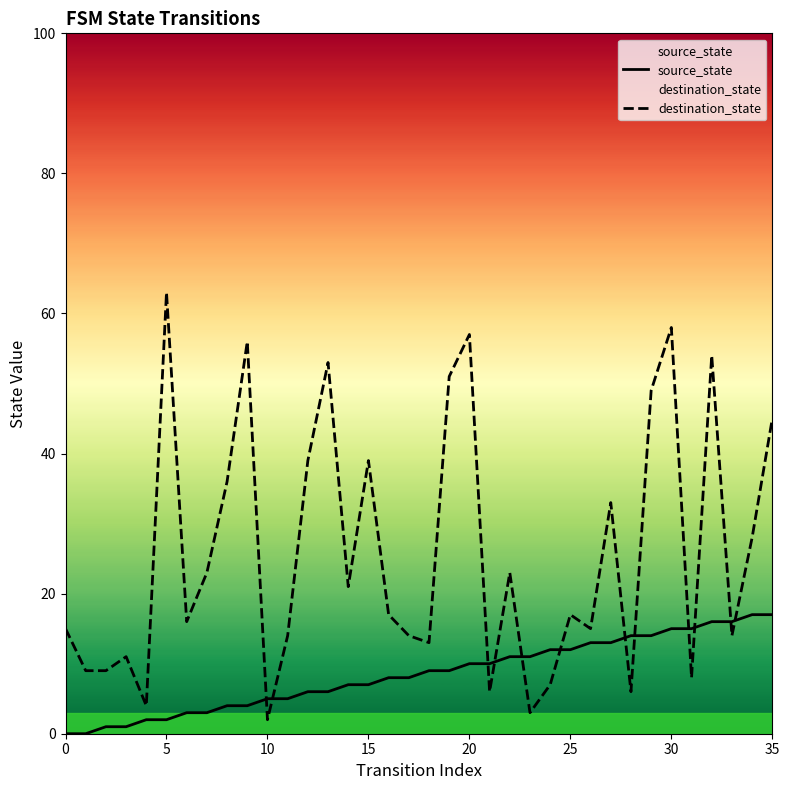

Which has a higher value, 12 or 11?

12